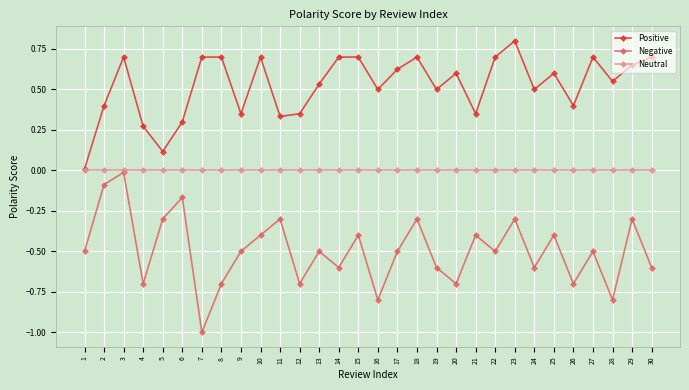

True or false: Negative and Positive intersect in this chart.

False